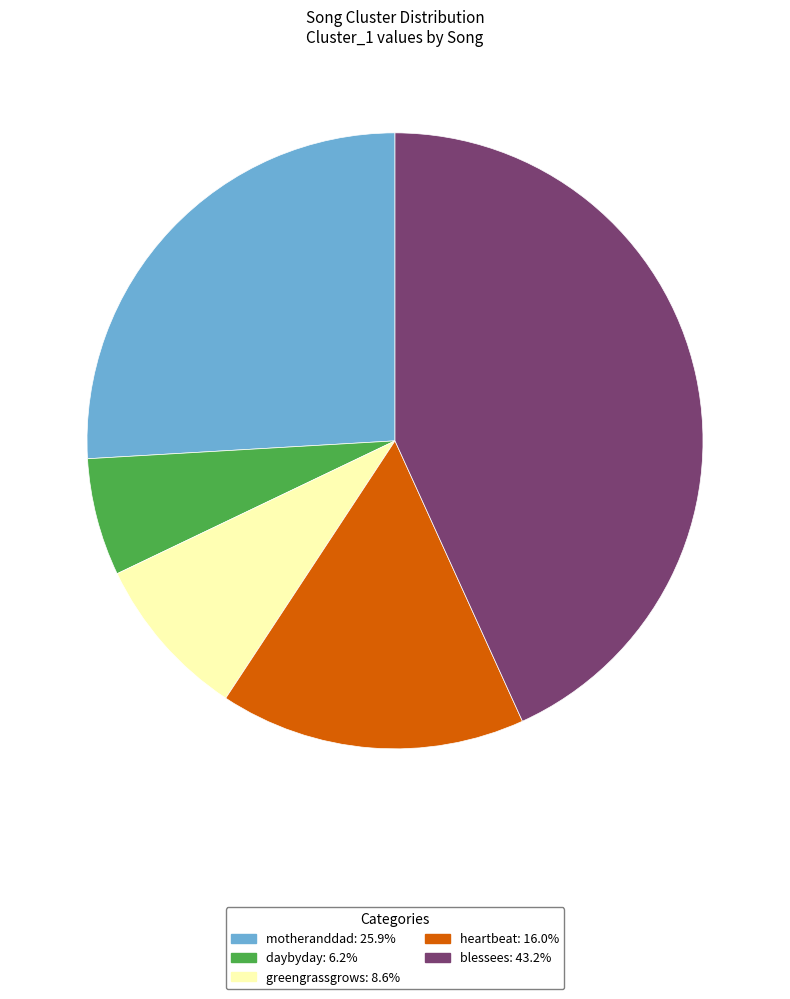

Which has a higher value, greengrassgrows or blessees?

blessees